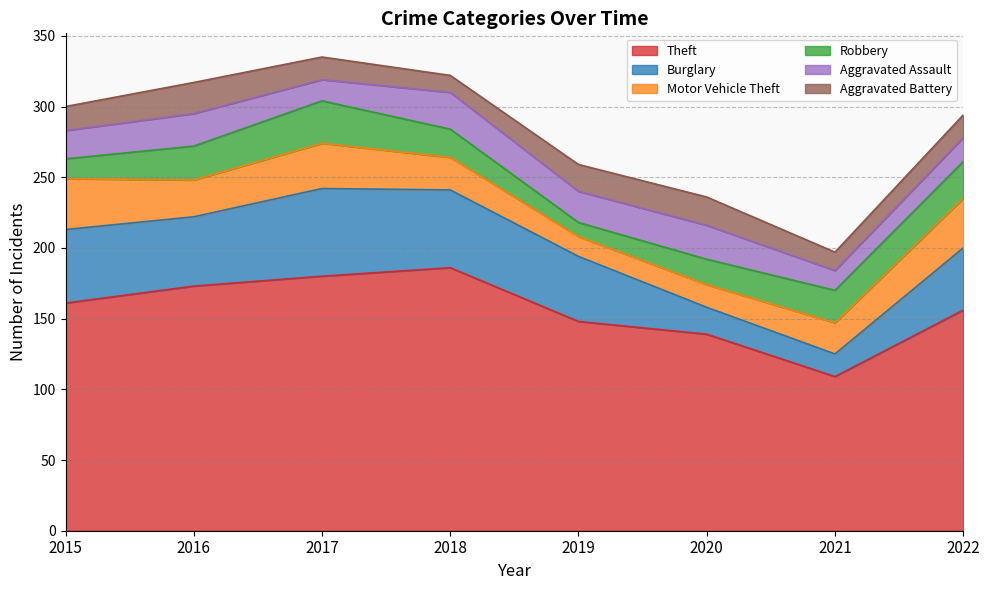

At how many categories does at least one series exceed 184?

1